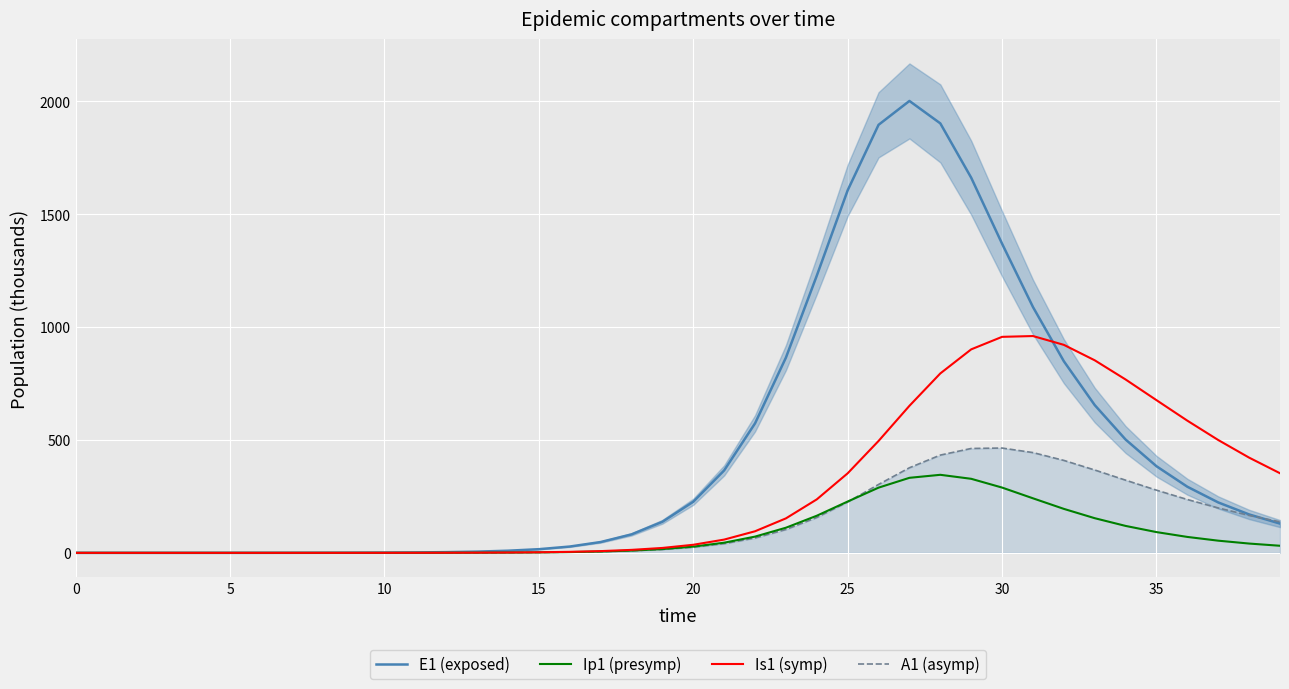

At how many categories does at least one series exceed 1084?

8